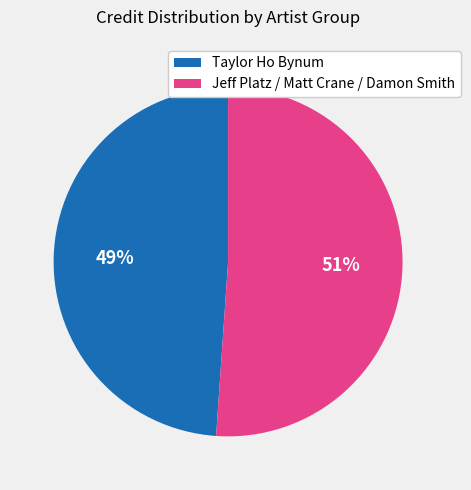

The Jeff Platz / Matt Crane / Damon Smith slice represents 44% of the pie. True or false?

False